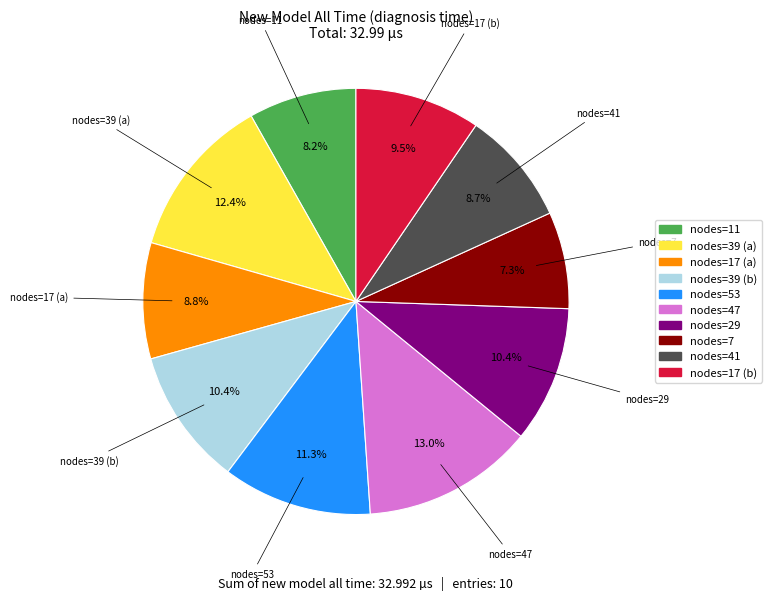

To the nearest percent, what is the average slice percentage?

10%